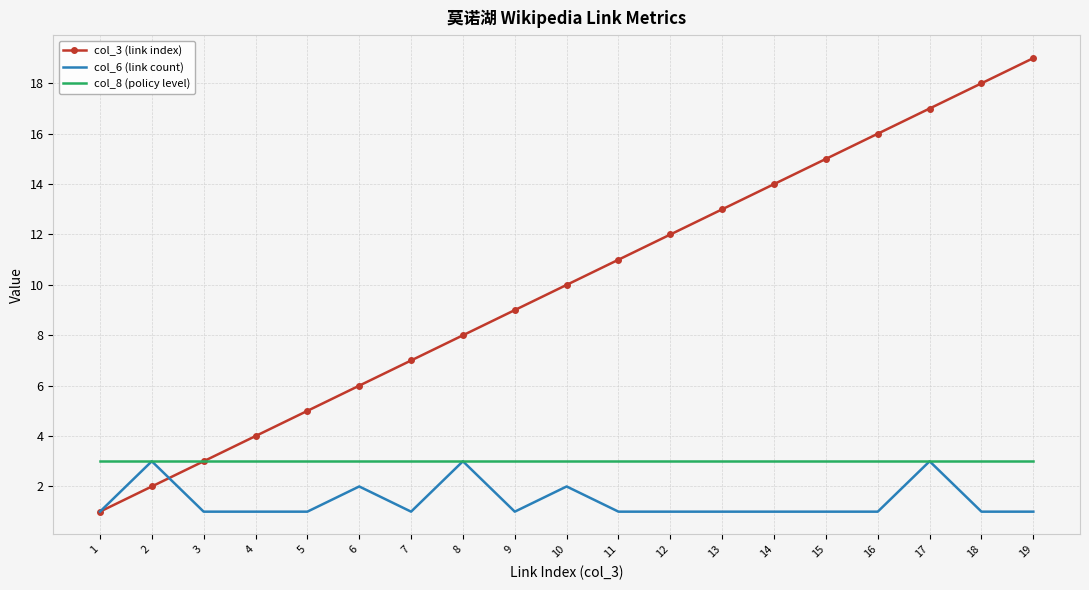

What are all the series names shown in the legend?

col_3 (link index), col_6 (link count), col_8 (policy level)